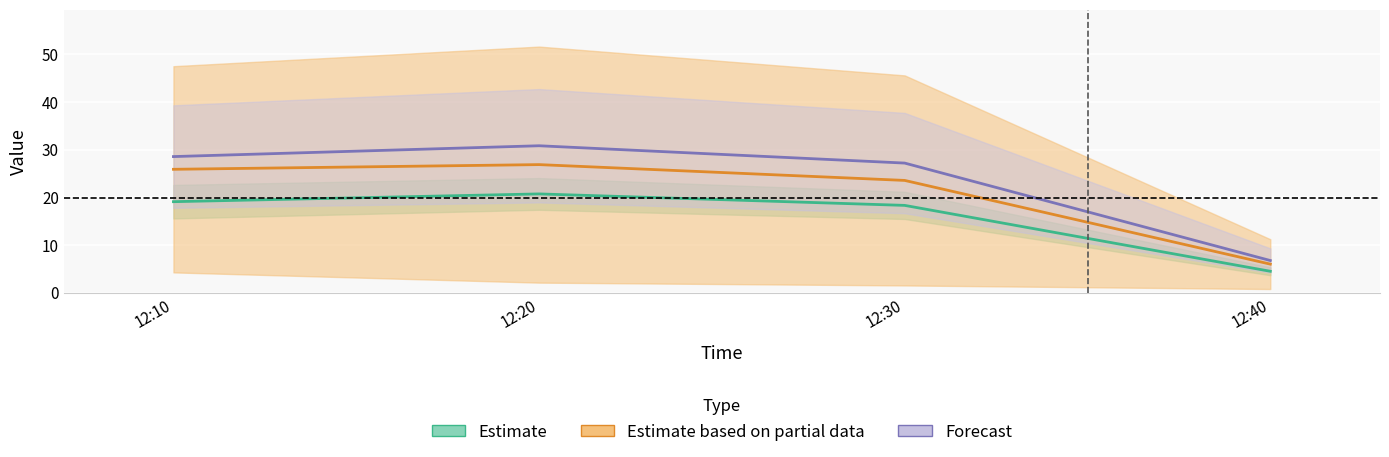

True or false: J4 has a value of 23.5 at 12:30.

True